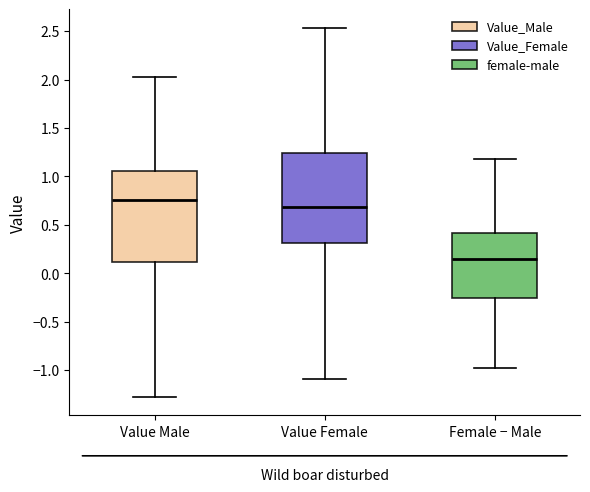

Reading left to right, transcribe this box plot: for each box, give where its median line is, the range the box spans, and where its two whiskers end, as read against the y-axis. The values are not printed on the chart, so give them approximately, as read against the axis.

Value Male: median 0.75, box 0.10 to 1.05, whiskers -1.25 to 2.00
Value Female: median 0.70, box 0.30 to 1.25, whiskers -1.10 to 2.55
Female − Male: median 0.15, box -0.25 to 0.40, whiskers -1.00 to 1.20